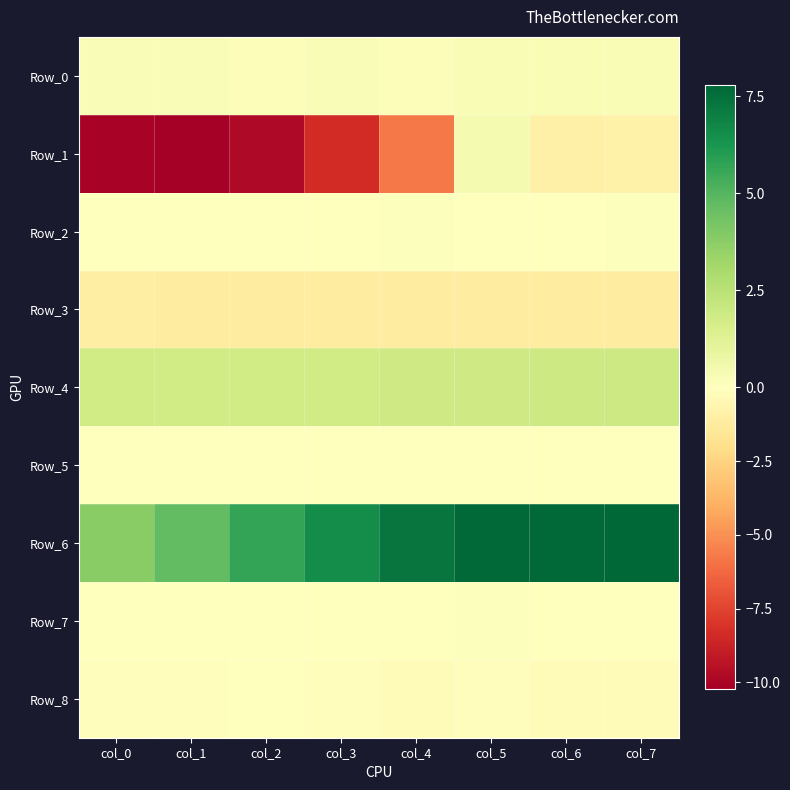

Between col_2 and col_7, which series saw the biggest shift?

Row_1